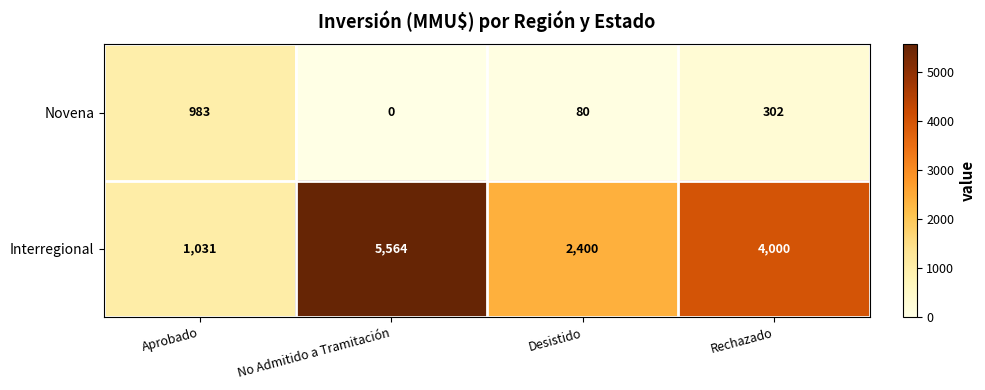

What is the total value across all series at Desistido?

2480